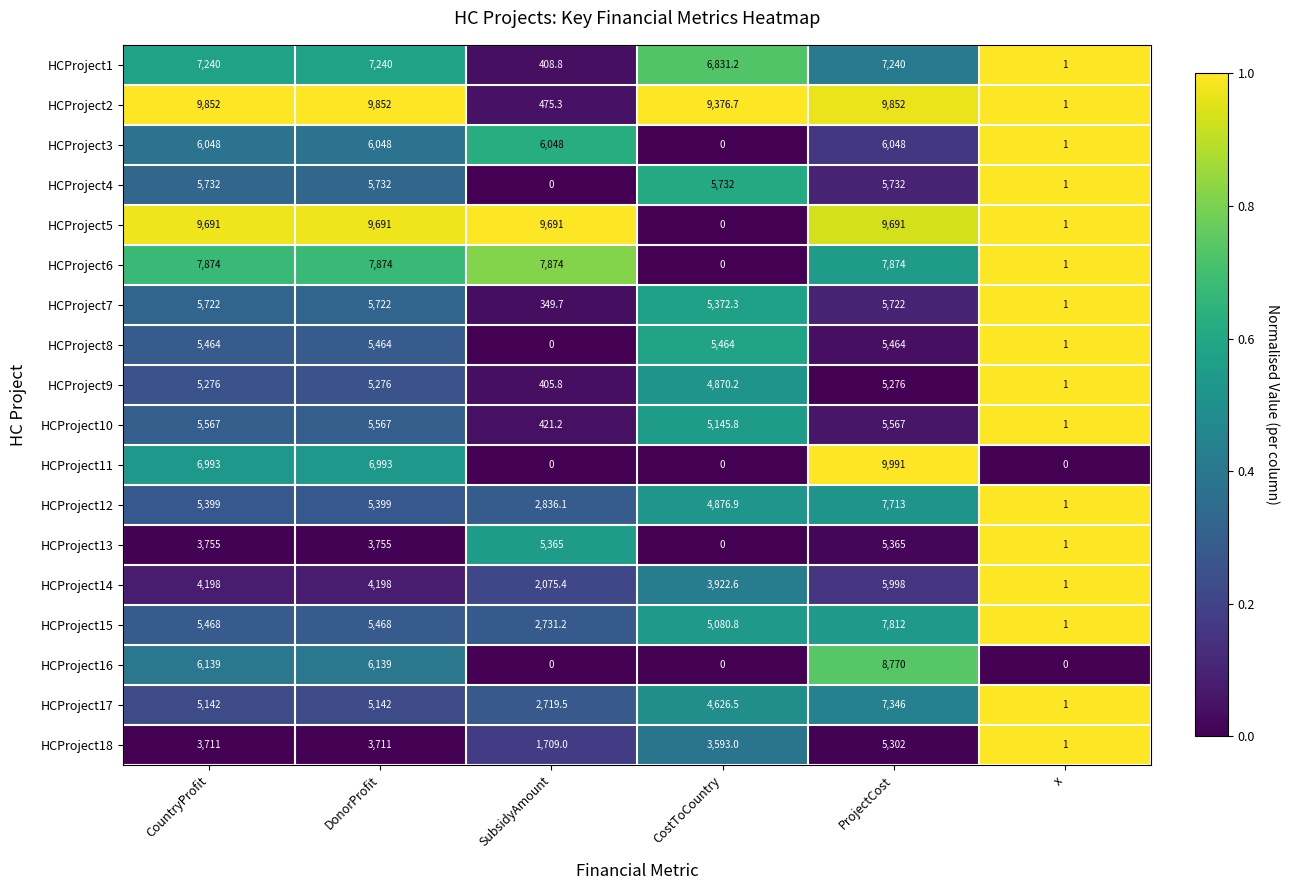

List the series in order of their peak value, highest first.

HCProject11, HCProject2, HCProject5, HCProject16, HCProject6, HCProject15, HCProject12, HCProject17, HCProject1, HCProject3, HCProject14, HCProject4, HCProject7, HCProject10, HCProject8, HCProject13, HCProject18, HCProject9